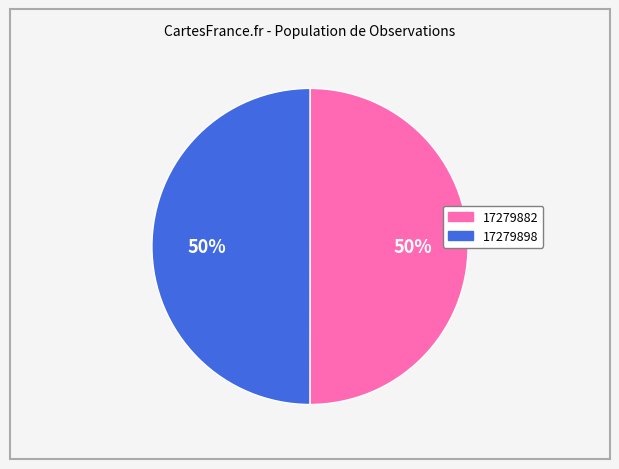

Do 17279882 and 17279898 together represent more than half of the pie?

Yes